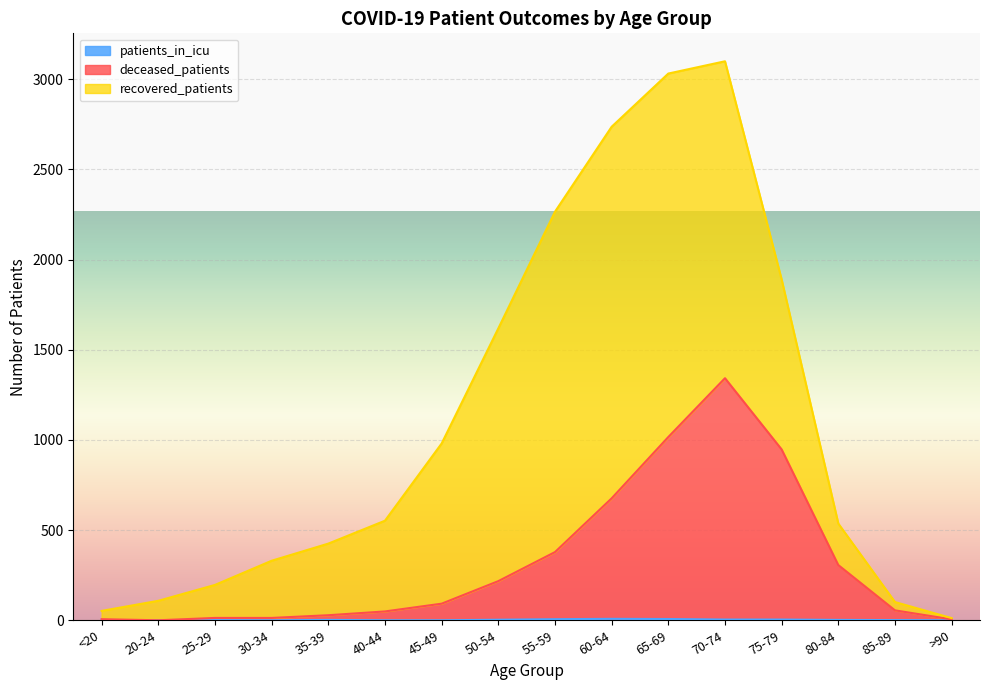

Between 85-89 and >90, which series saw the biggest shift?

deceased_patients